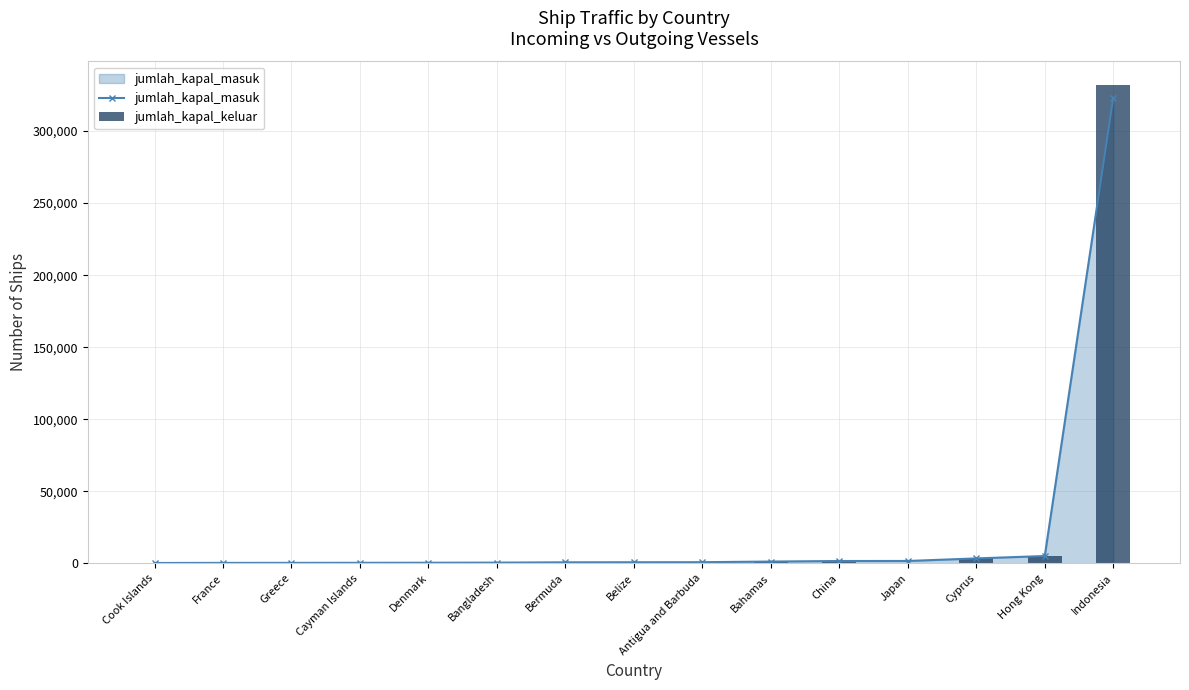

What is the highest value of the jumlah_kapal_keluar series?

331747